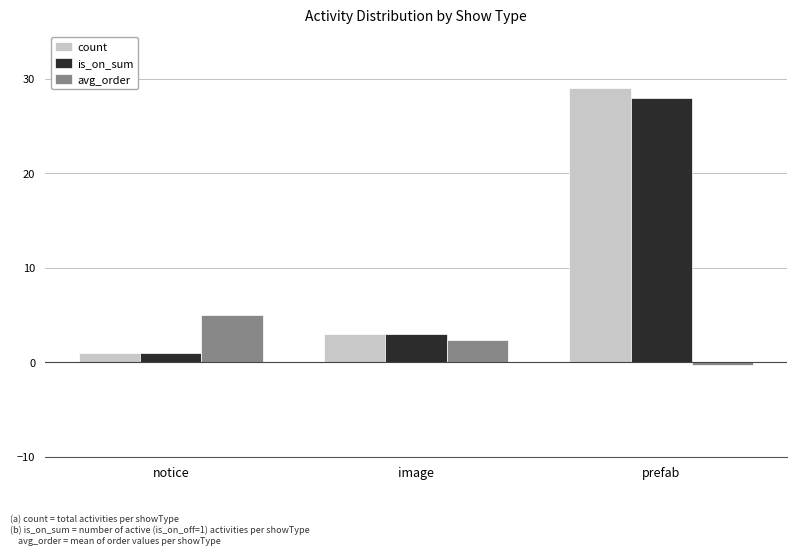

What is the total value across all series at image?

8.3